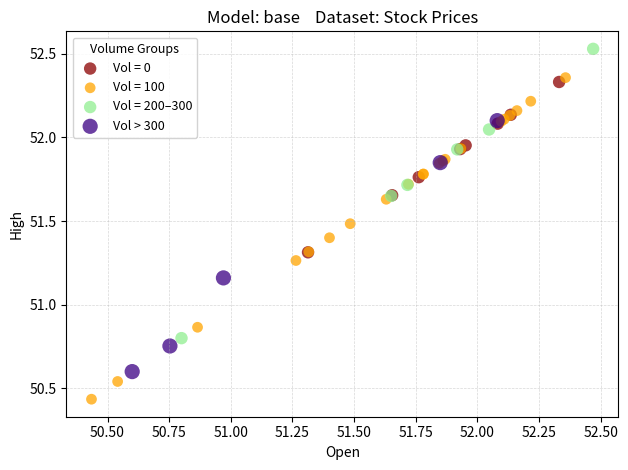

Which series contains the lowest Y value?

Vol = 100